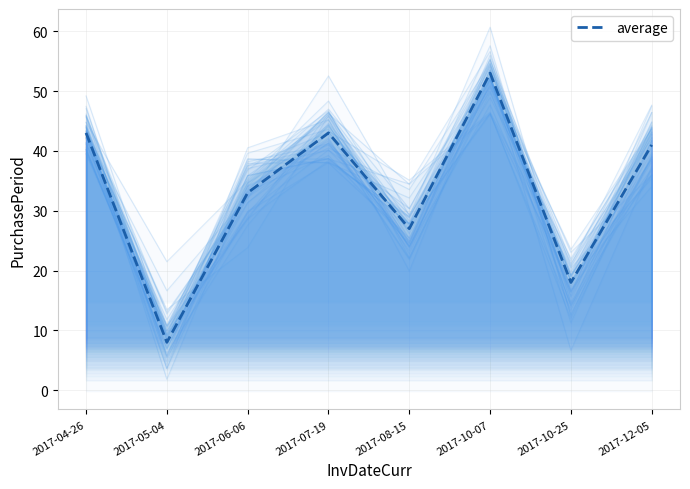

What is the minimum value for average?

8